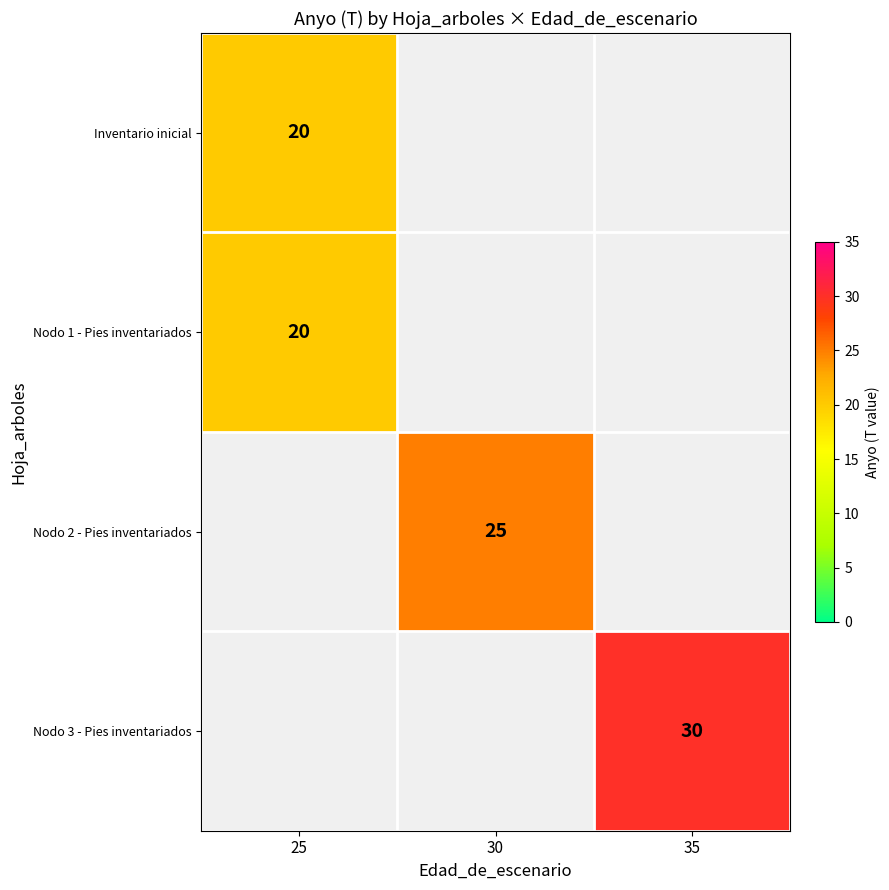

Is it true that Nodo 1 - Pies inventariados equals 29 at 25?

False